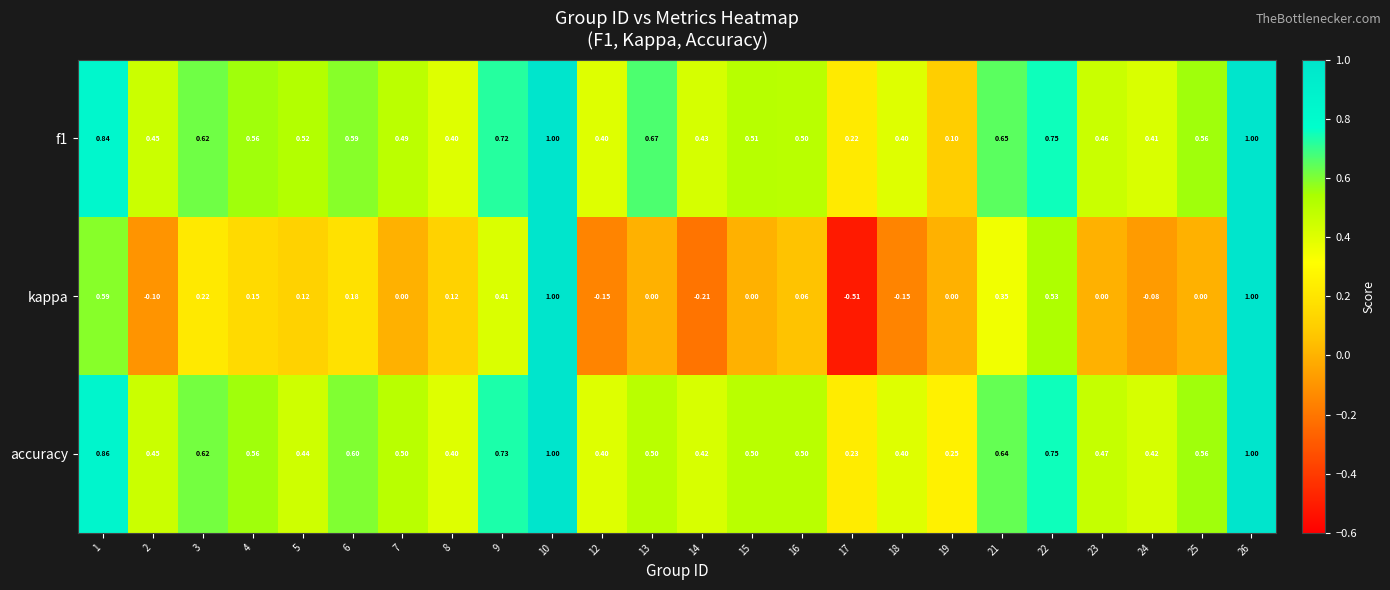

Between 21 and 23, which series saw the biggest shift?

kappa